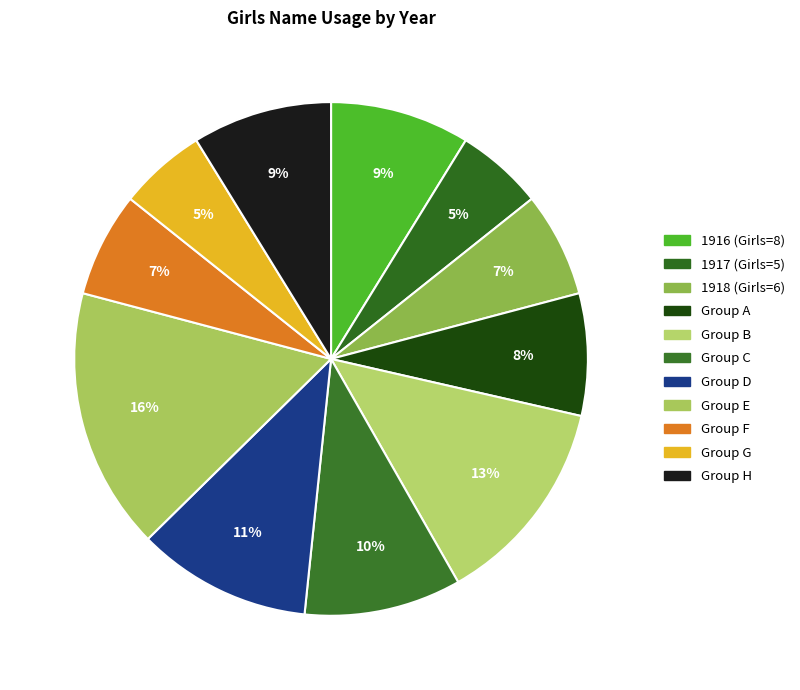

Count the number of slices in the pie.

11